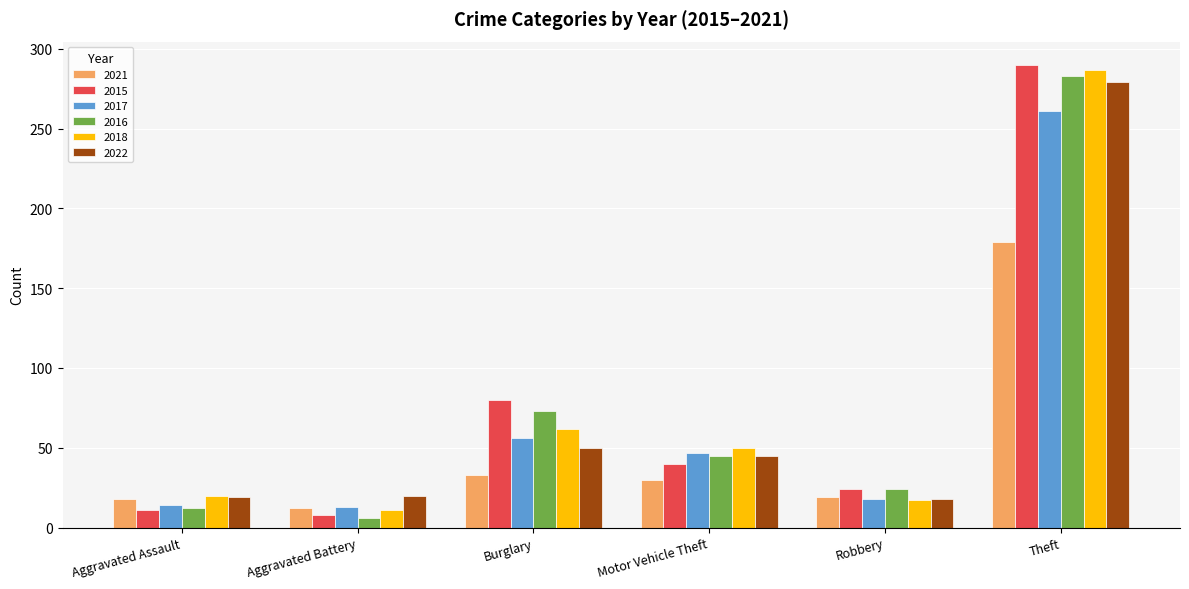

What is the spread (max minus min) of values at Theft?

111